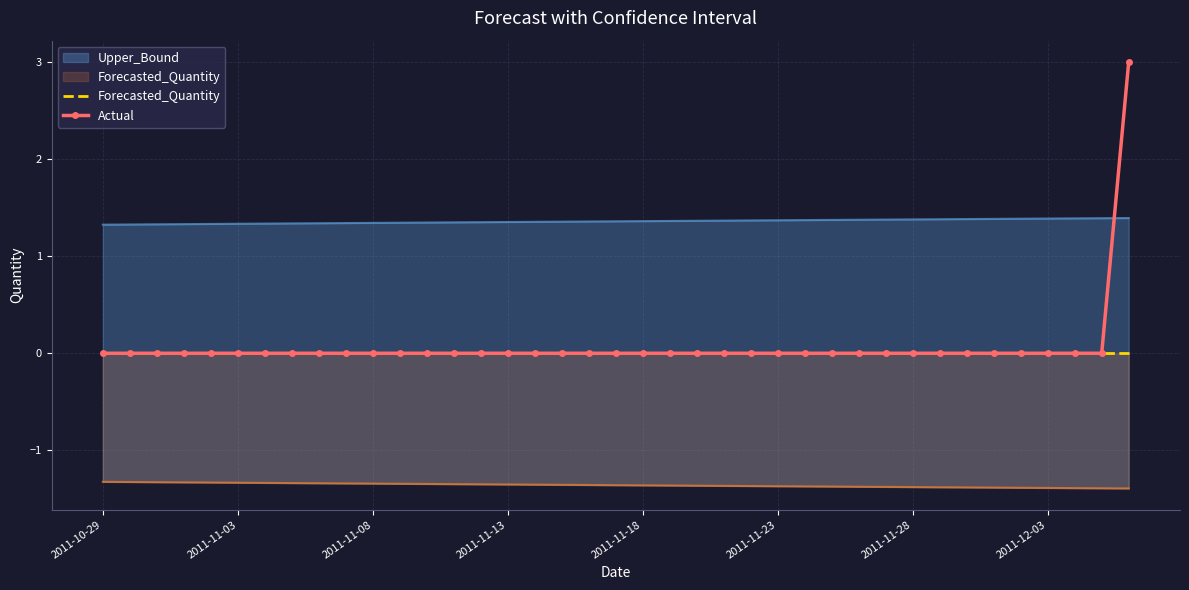

Is it true that Actual equals 1.2 at 21?

False